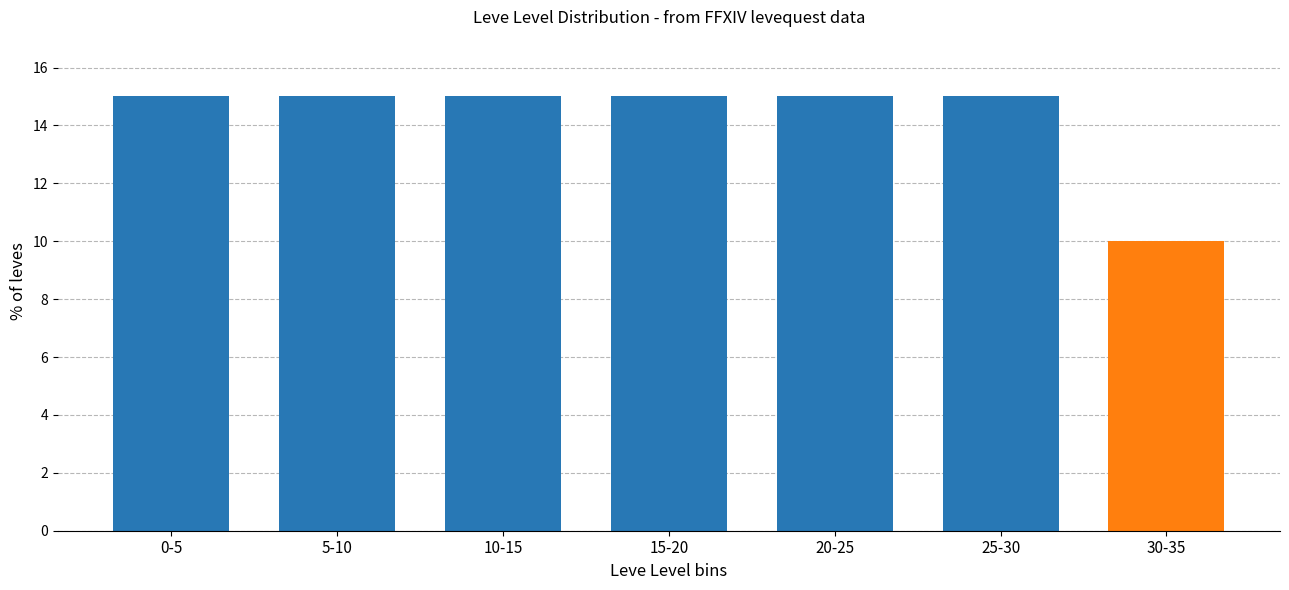

Reading left to right, transcribe all the data shown in this chart.

0-5=15	5-10=15	10-15=15	15-20=15	20-25=15	25-30=15	30-35=10